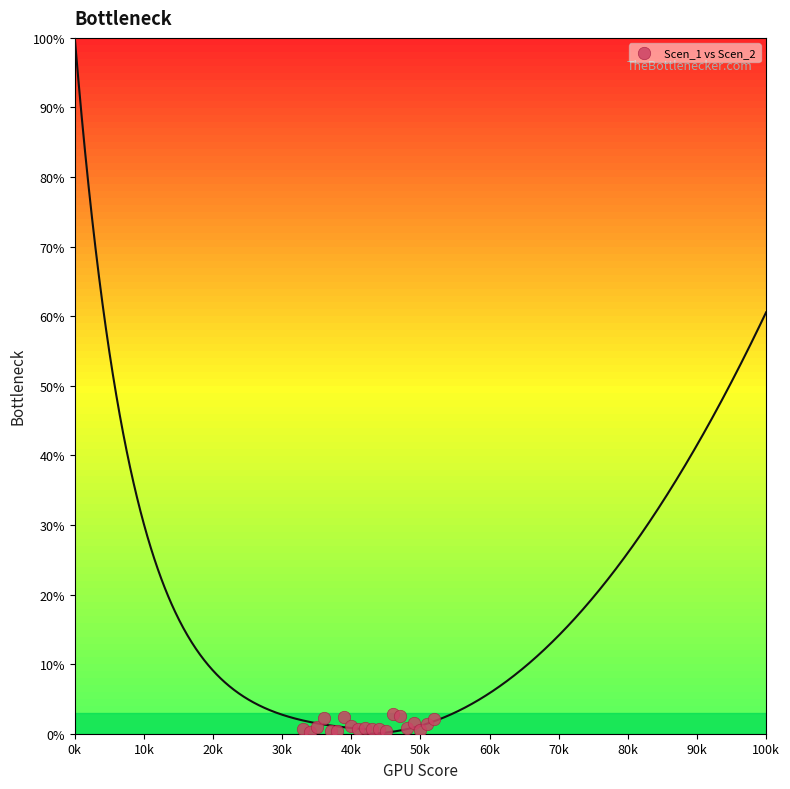

What is the range of X values (max minus min)?

19000.0